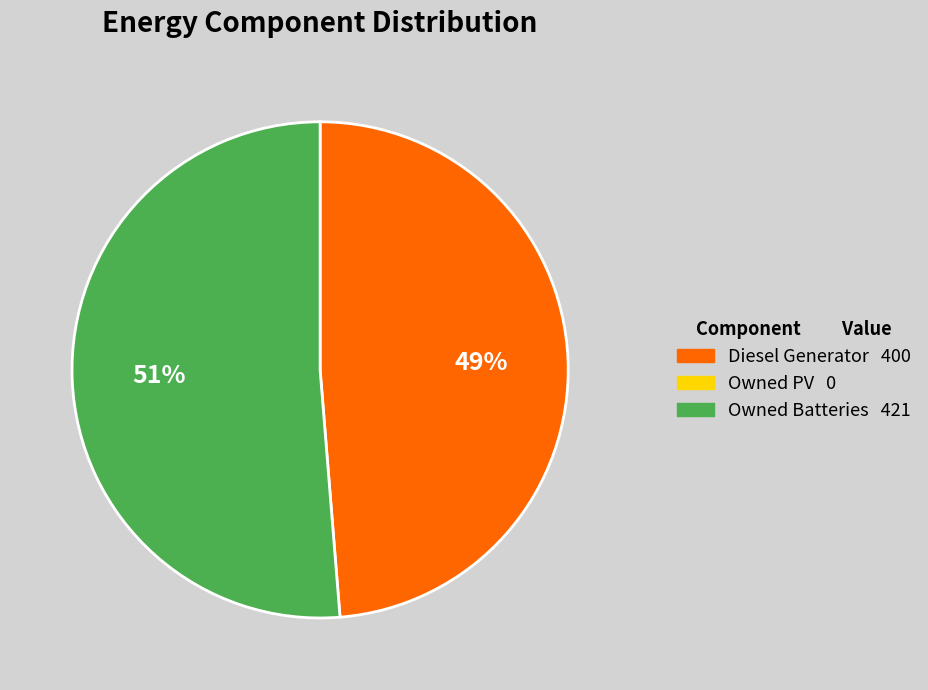

Is there a majority slice in this chart?

Yes